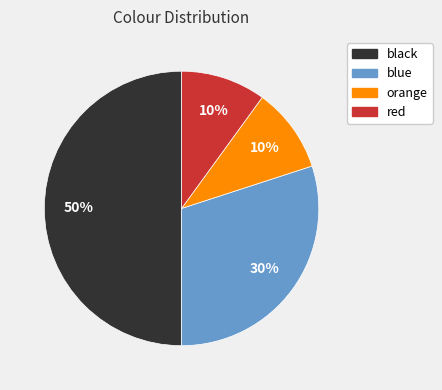

How many segments does this pie chart have?

4